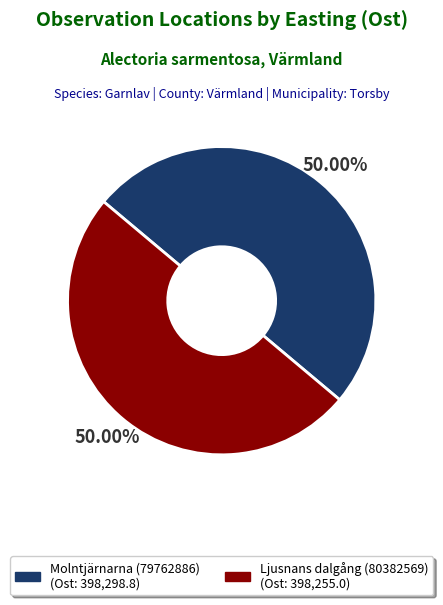

Is the sum of Molntjärnarna (79762886) and Ljusnans dalgång (80382569) greater than half?

Yes